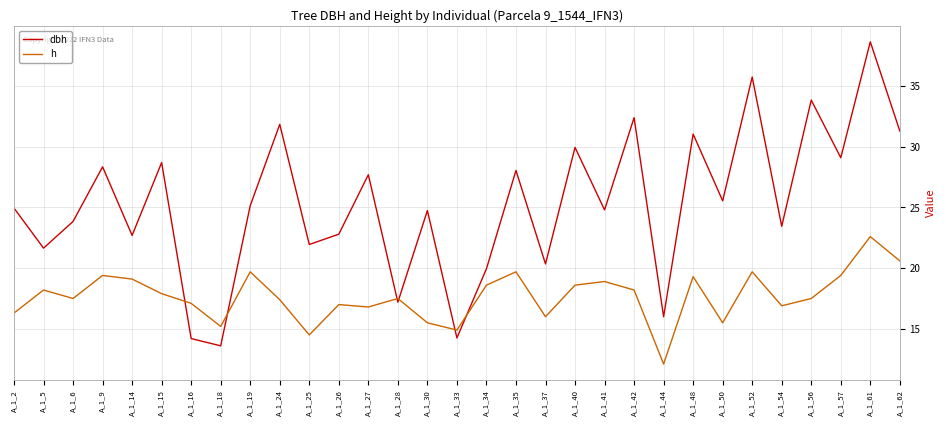

How many intersections are there between h and dbh?

6